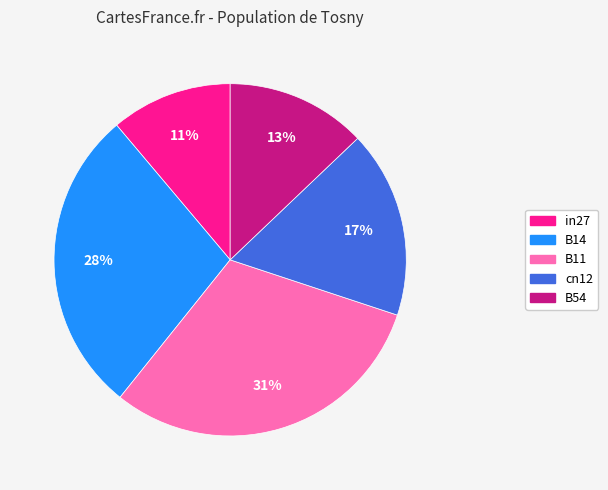

Rank the categories by value from lowest to highest.

in27, B54, cn12, B14, B11